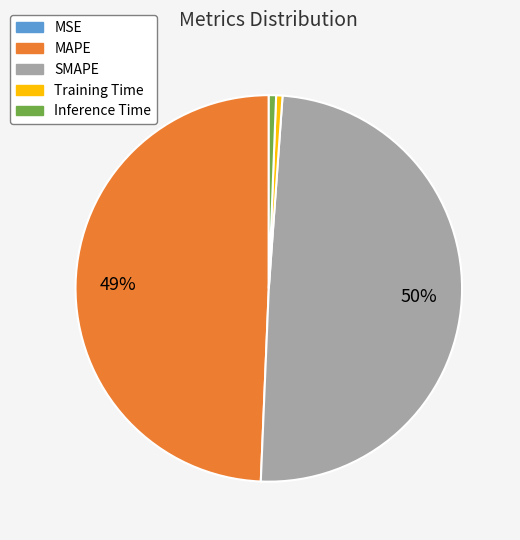

True or false: MAPE accounts for 49% of the total.

True